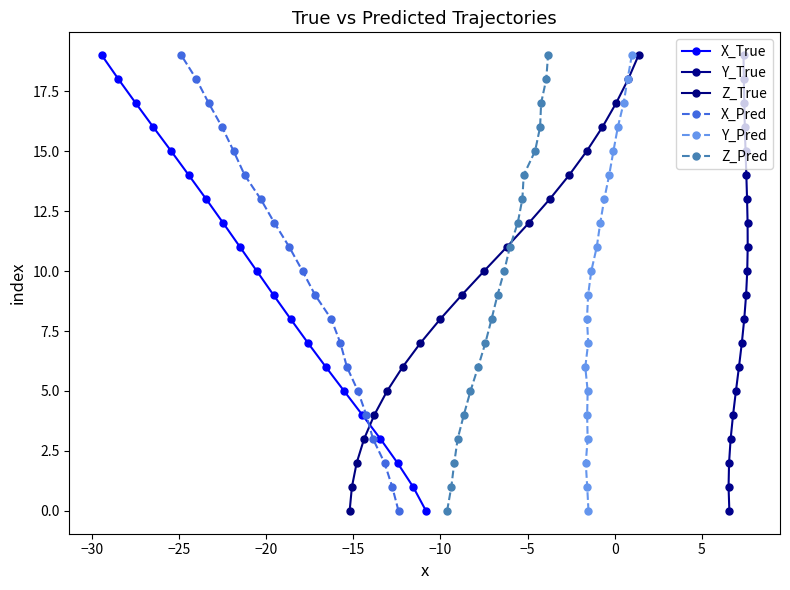

True or false: Z_Pred has more than 1 interior local peaks.

False